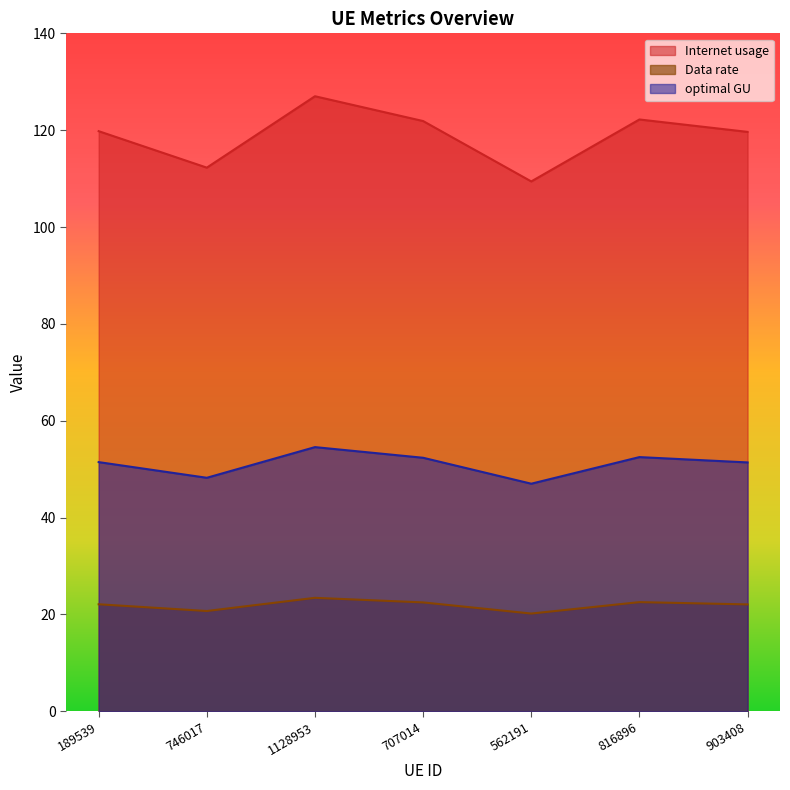

Between 746017 and 707014, which series saw the biggest shift?

Internet usage